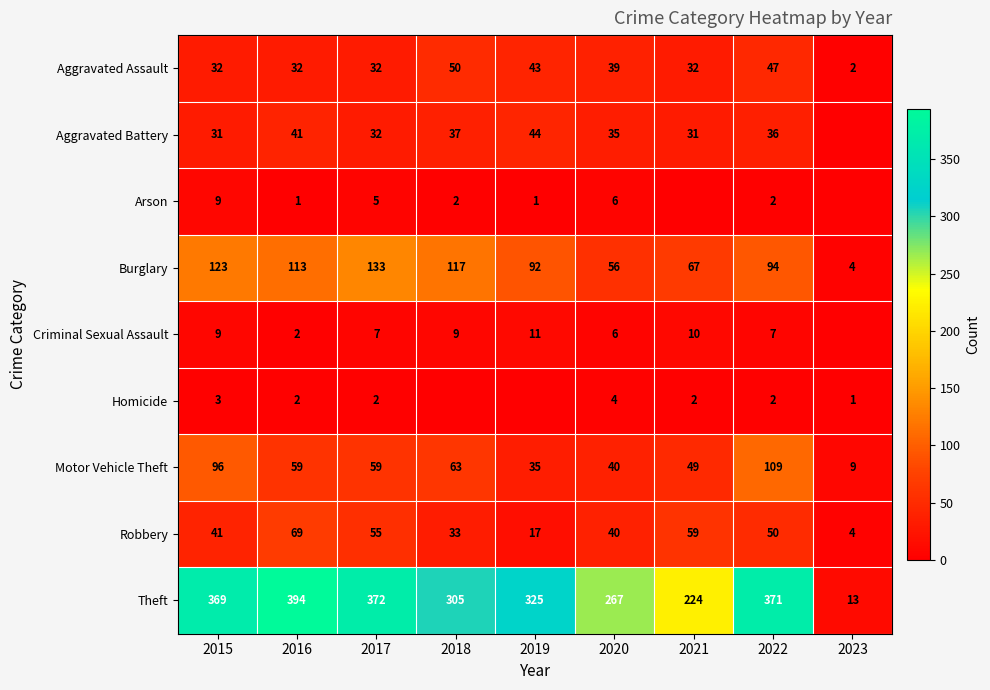

Which series changed the most between 2015 and 2020?

Theft